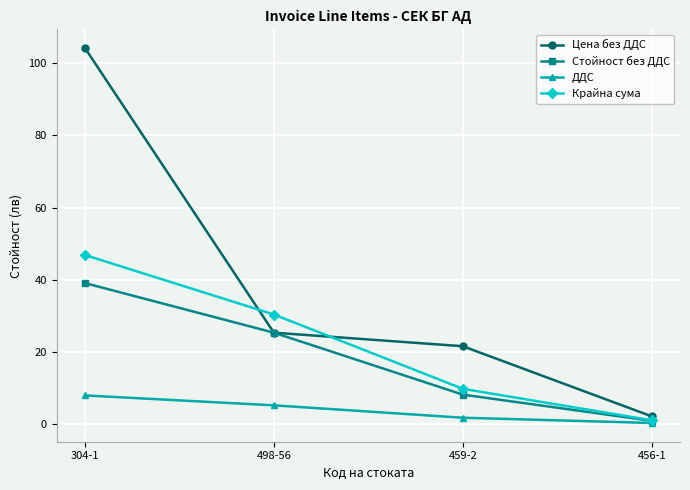

At which label does Цена без ДДС reach its peak?

304-1